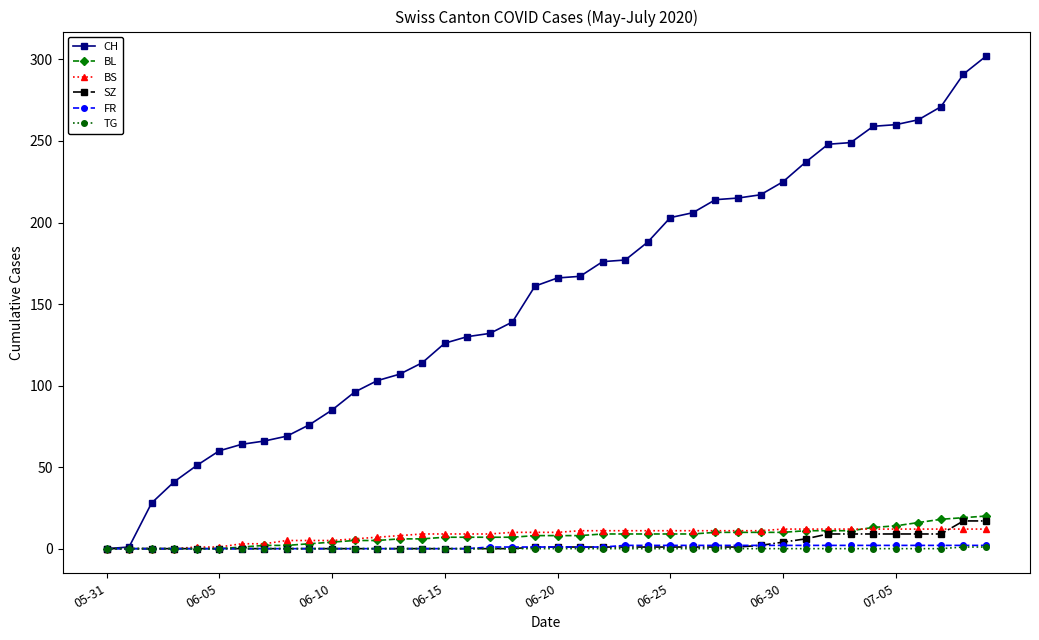

What is the maximum value for BL?

20